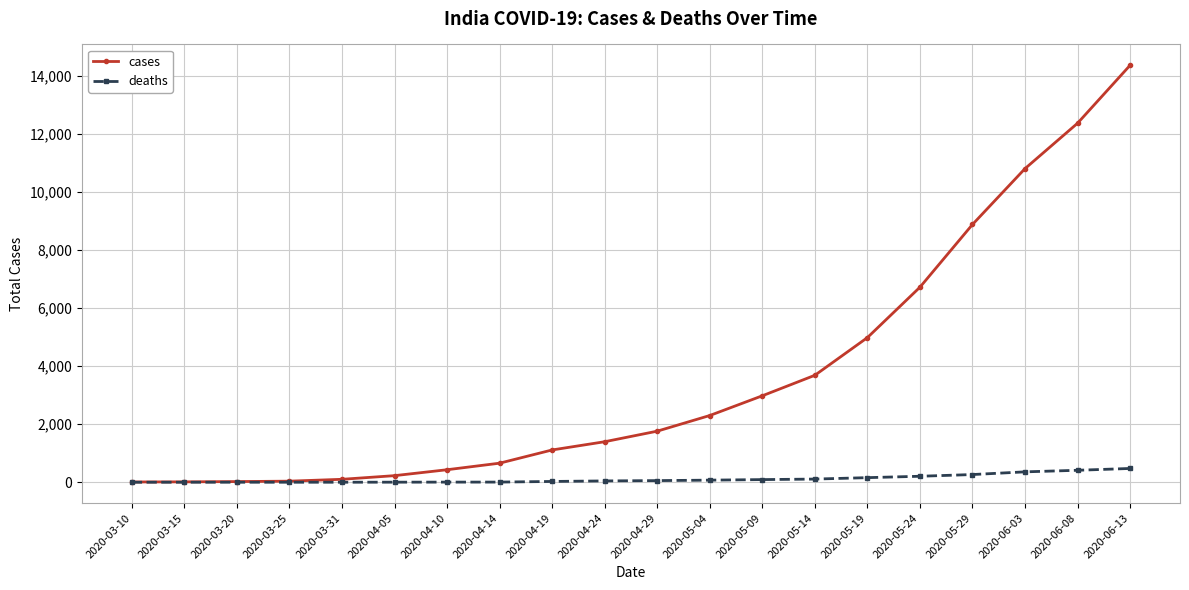

What are all the series names shown in the legend?

cases, deaths